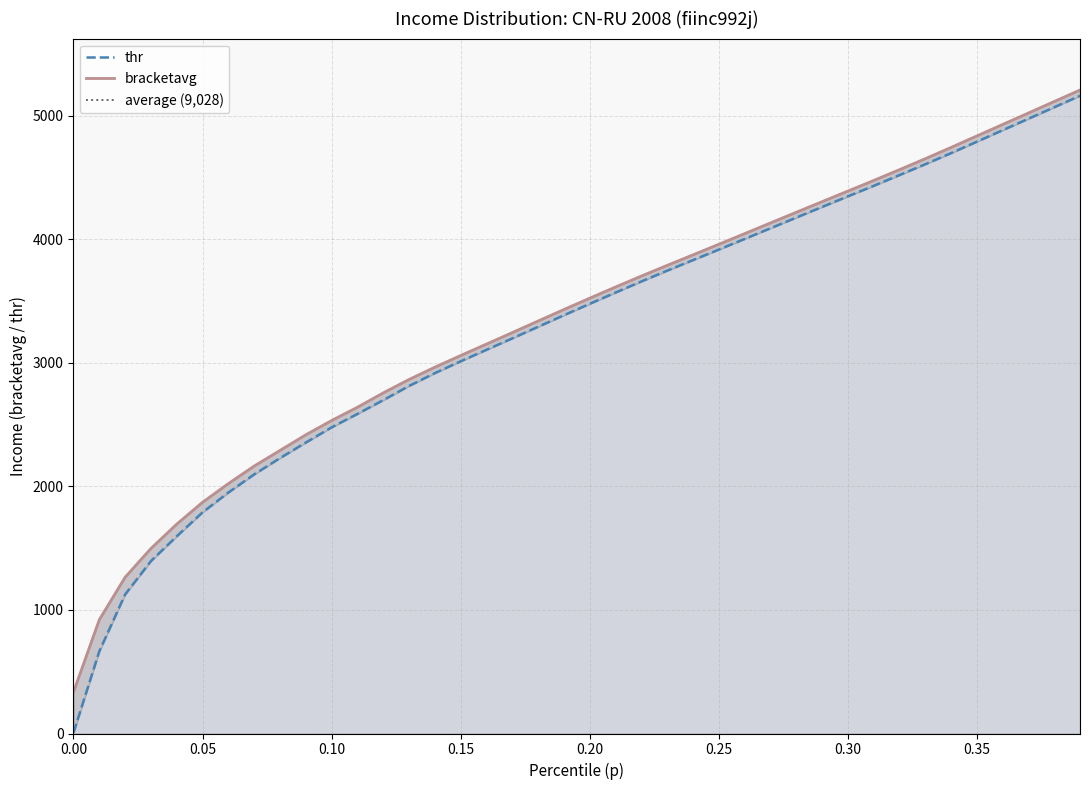

Reading left to right, list all the values displayed in this chart.

thr: 6.7	665.1	1125.2	1395.5	1596.1	1789.9	1950.1	2097.0	2228.8	2354.6	2477.7	2586.5	2697.8	2812.7	2916.7	3012.3	3105.5	3197.9	3291.5	3385.1	3477.4	3568.6	3658.4	3745.8	3831.2	3916.3	4002.4	4088.8	4175.2	4261.1	4347.0	4432.4	4519.3	4607.1	4697.1	4789.6	4882.8	4975.5	5068.6	5161.8
bracketavg: 335.9	920.7	1264.8	1497.5	1694.7	1871.4	2022.7	2164.7	2291.0	2417.5	2533.1	2640.6	2756.6	2865.3	2964.6	3059.2	3151.6	3244.7	3338.3	3431.4	3523.1	3613.7	3702.2	3788.7	3873.7	3959.4	4045.6	4131.9	4218.3	4304.0	4389.8	4475.8	4563.1	4651.9	4743.1	4836.2	4929.2	5022.1	5115.2	5208.0